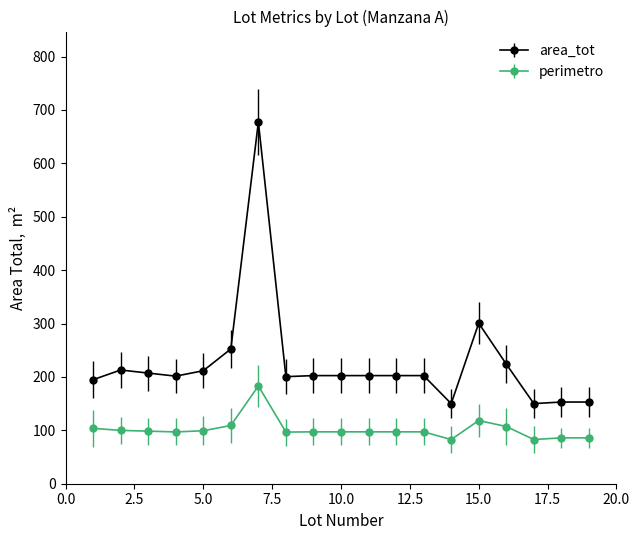

Which series has the largest total across all categories?

area_tot